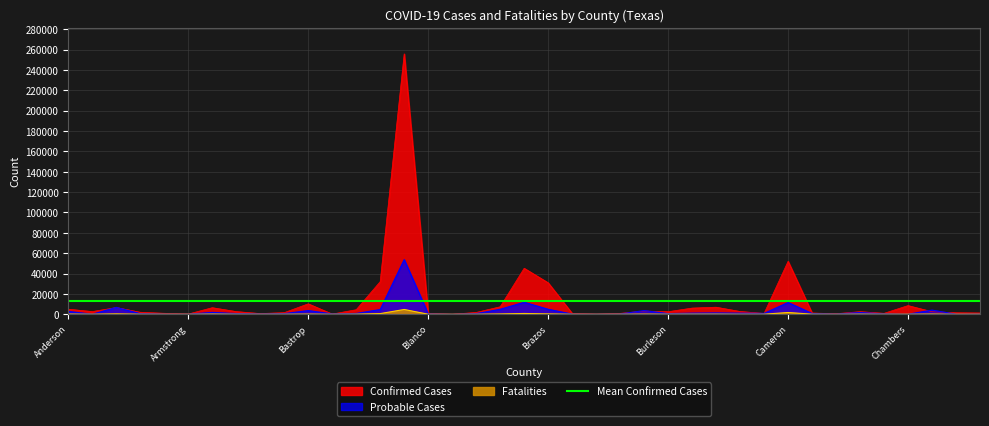

Where do Fatalities and Probable Cases first cross each other?

Anderson and Andrews